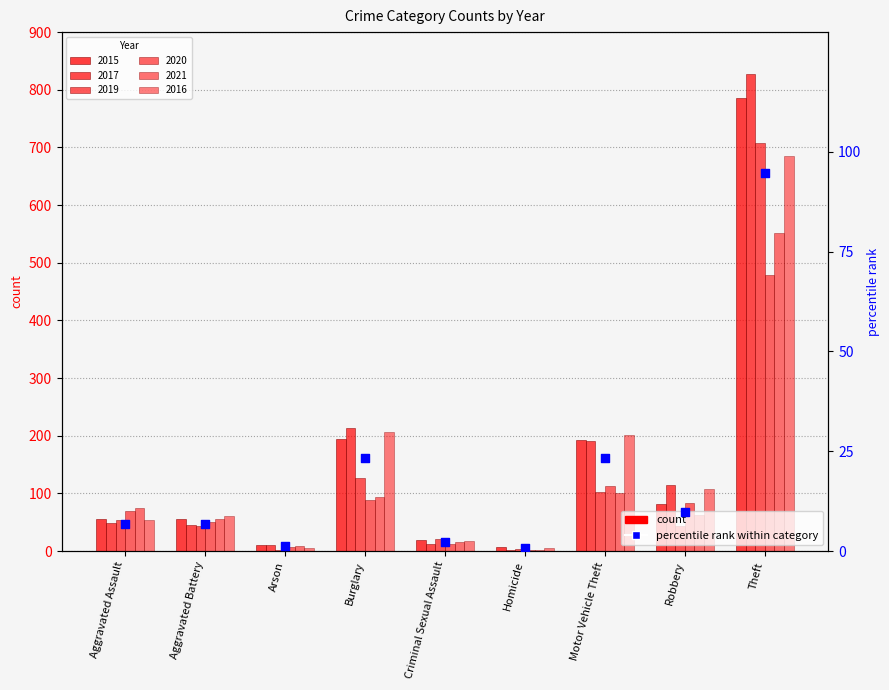

Between Aggravated Battery and Homicide, which is larger?

Aggravated Battery